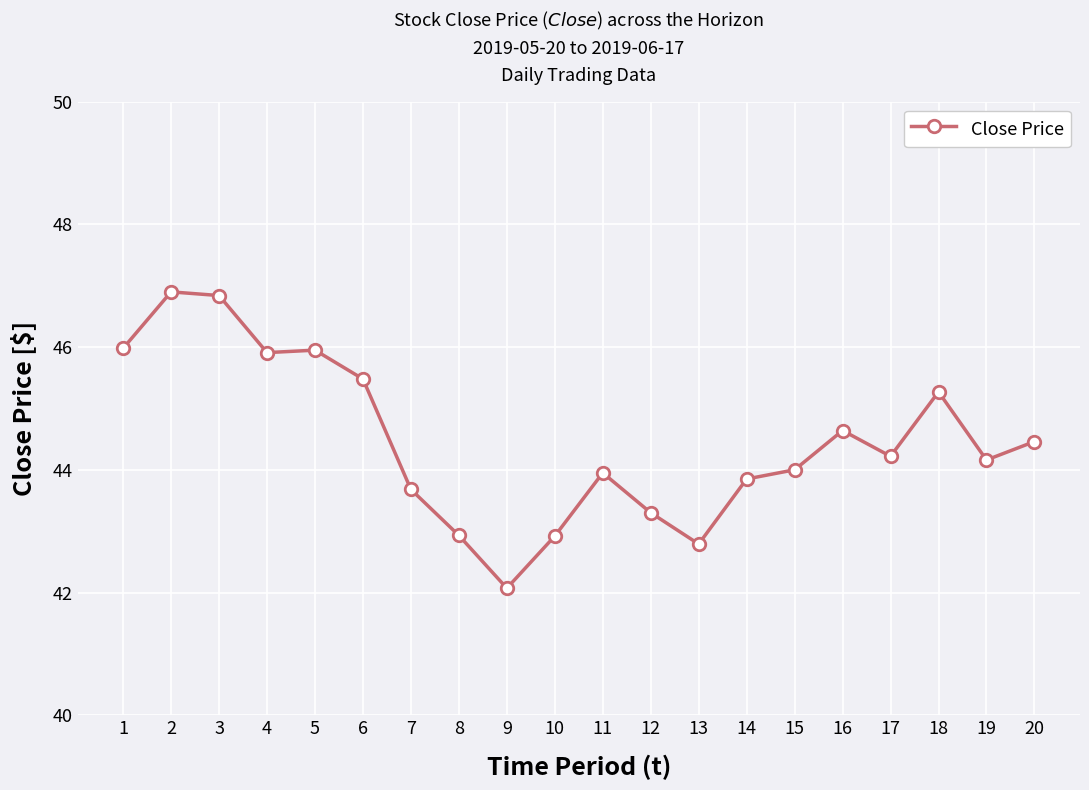

What is the difference between the values at 19 and 9?

2.1